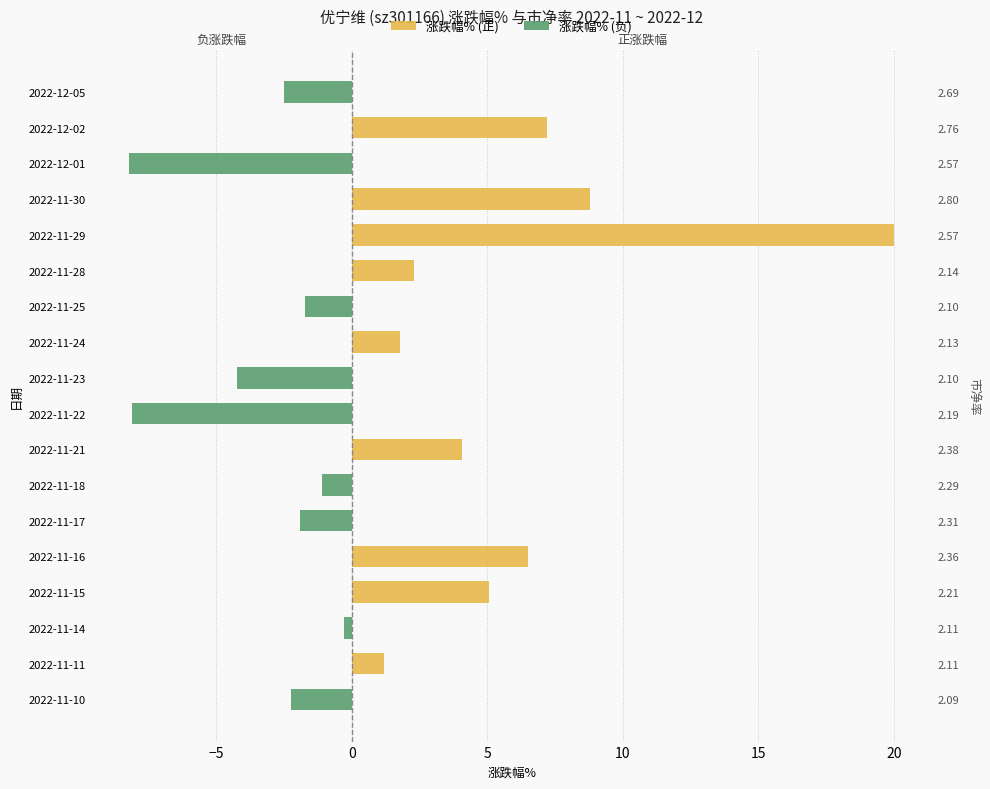

Which series has the largest range (max minus min)?

涨跌幅% (正)